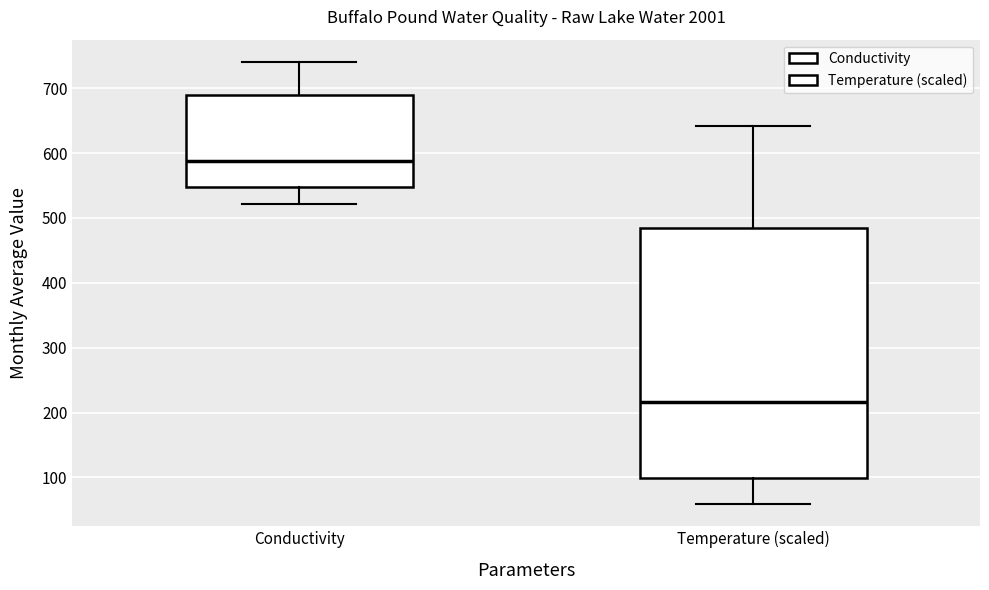

Reading left to right, transcribe this box plot: for each box, give where its median line is, the range the box spans, and where its two whiskers end, as read against the y-axis. The values are not printed on the chart, so give them approximately, as read against the axis.

Conductivity: median 590, box 550 to 690, whiskers 520 to 740
Temperature (scaled): median 220, box 100 to 480, whiskers 60 to 640